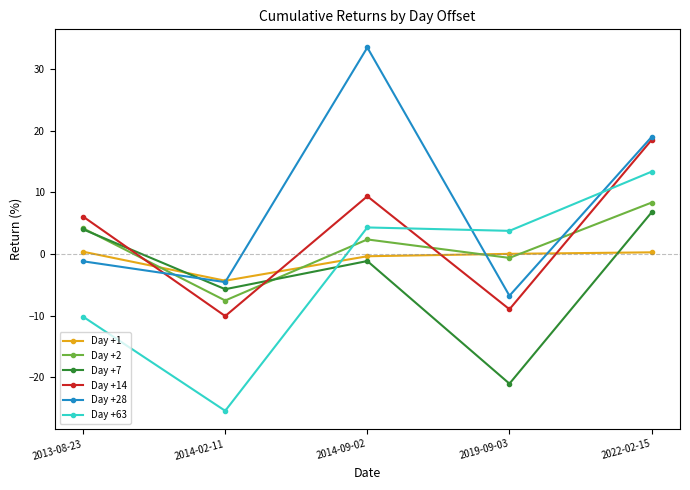

How many interior local peaks does the Day +28 series have?

1